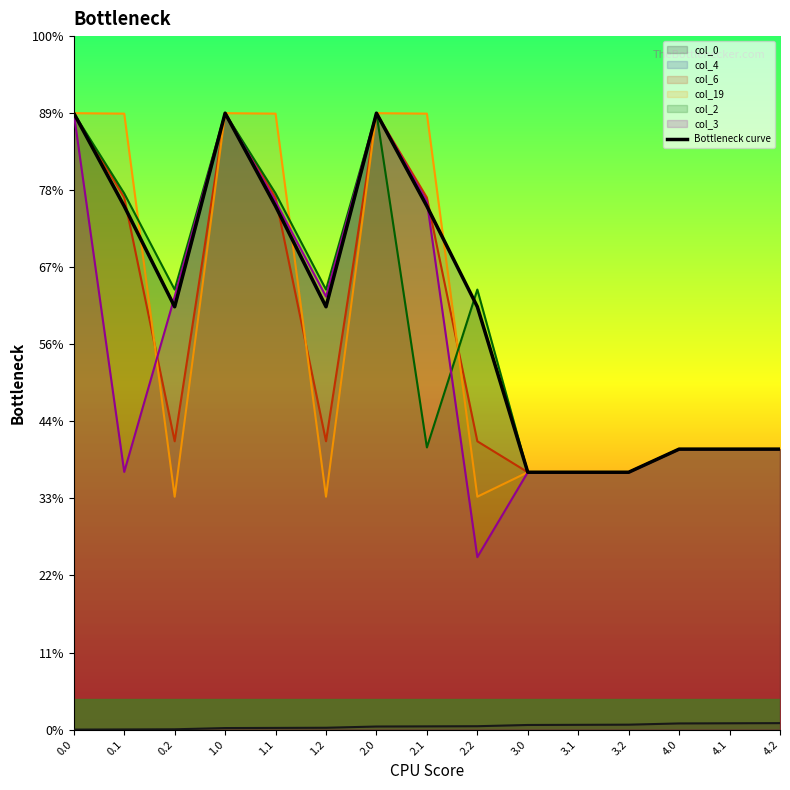

How many lines are shown in the chart?

1